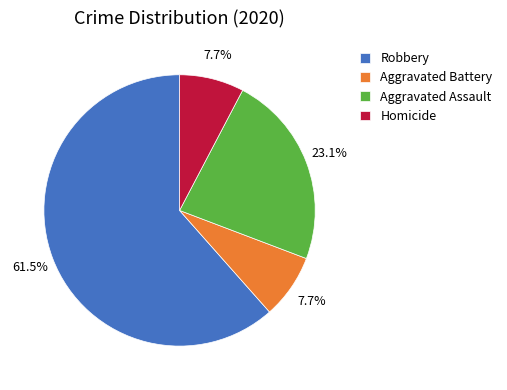

Is Aggravated Assault the majority of the pie?

No